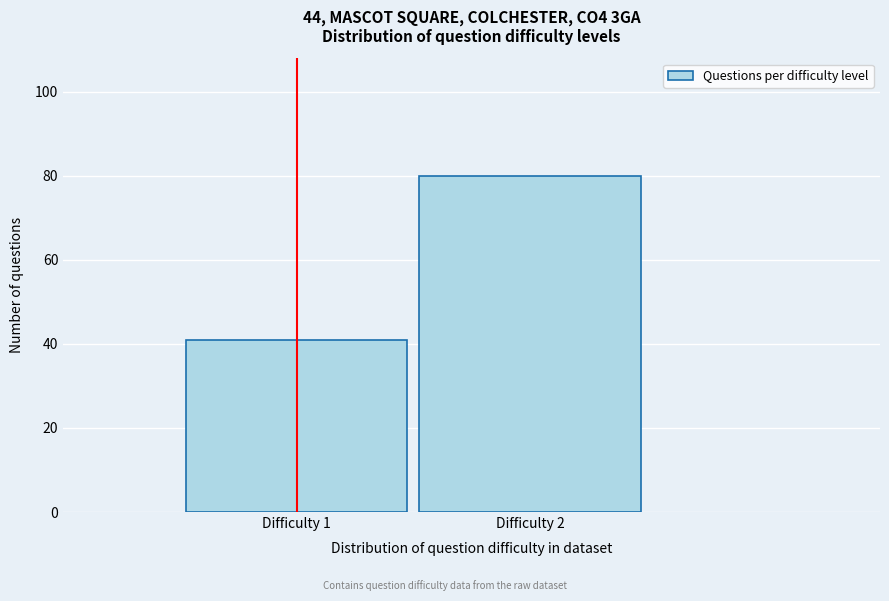

Reading right to left, list all the values displayed in this chart.

Difficulty 2=80	Difficulty 1=41